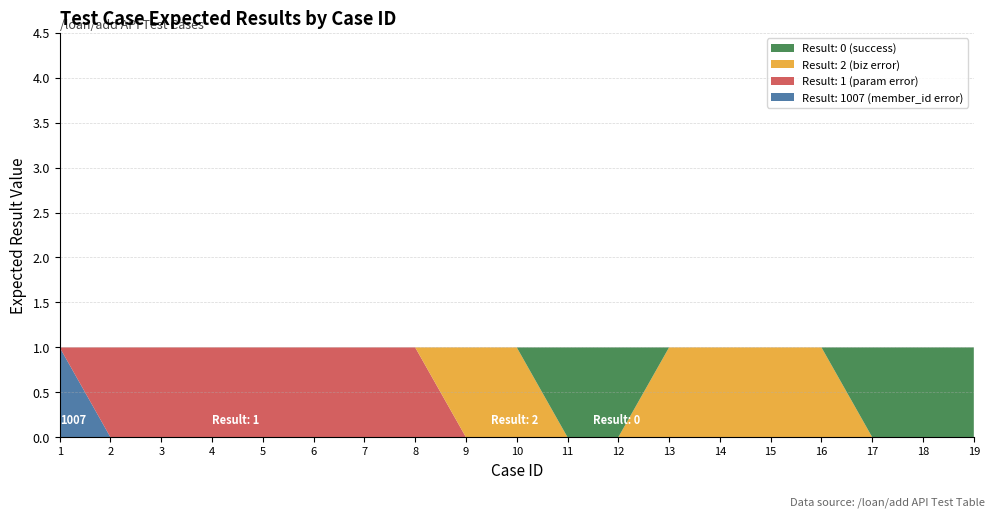

The Result: 1007 (member_id error) series shows 0 at 8. True or false?

True